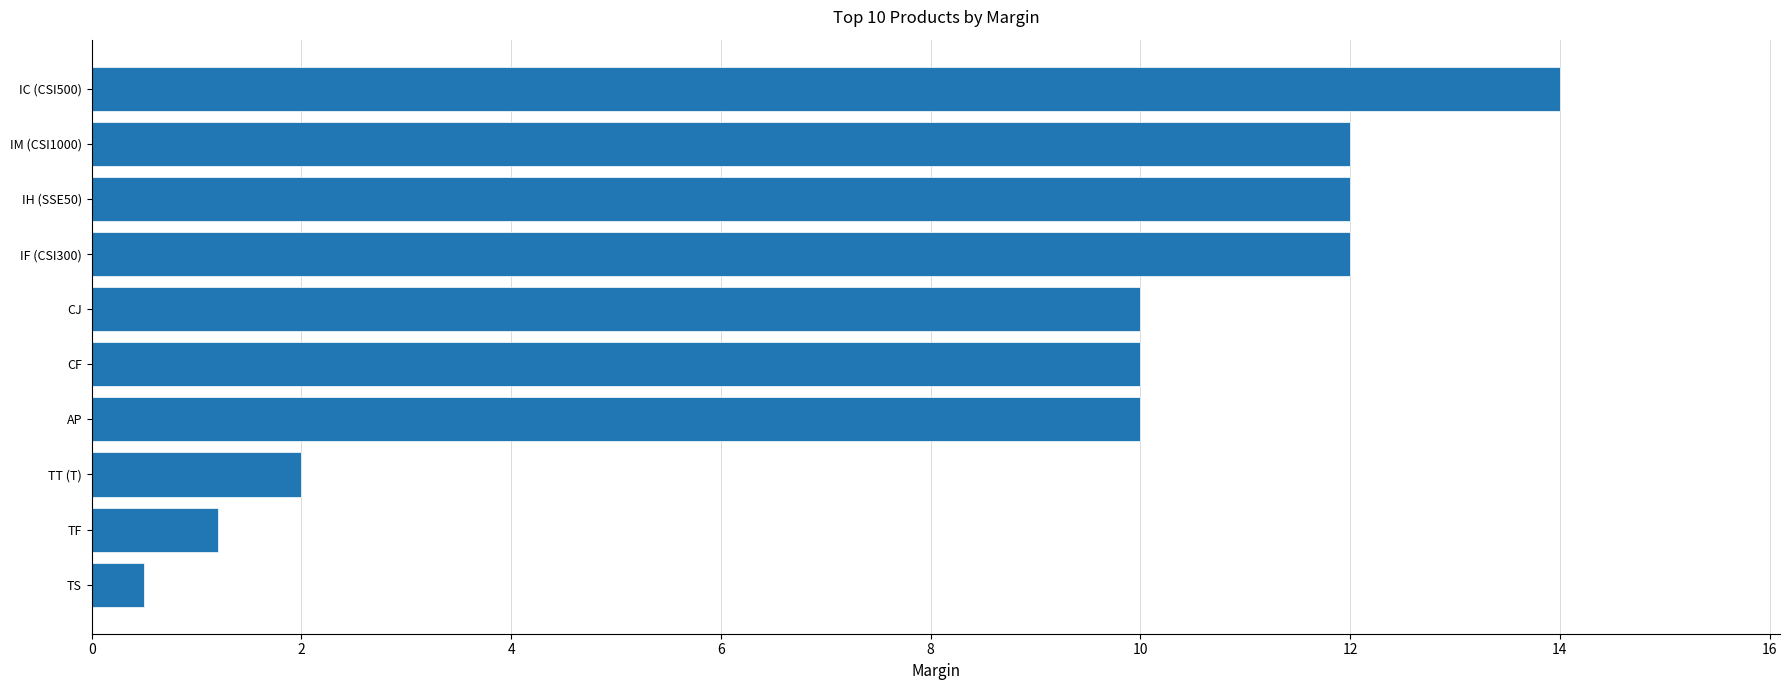

Approximately how many times larger is the value at IH (SSE50) compared to CJ?

1.2